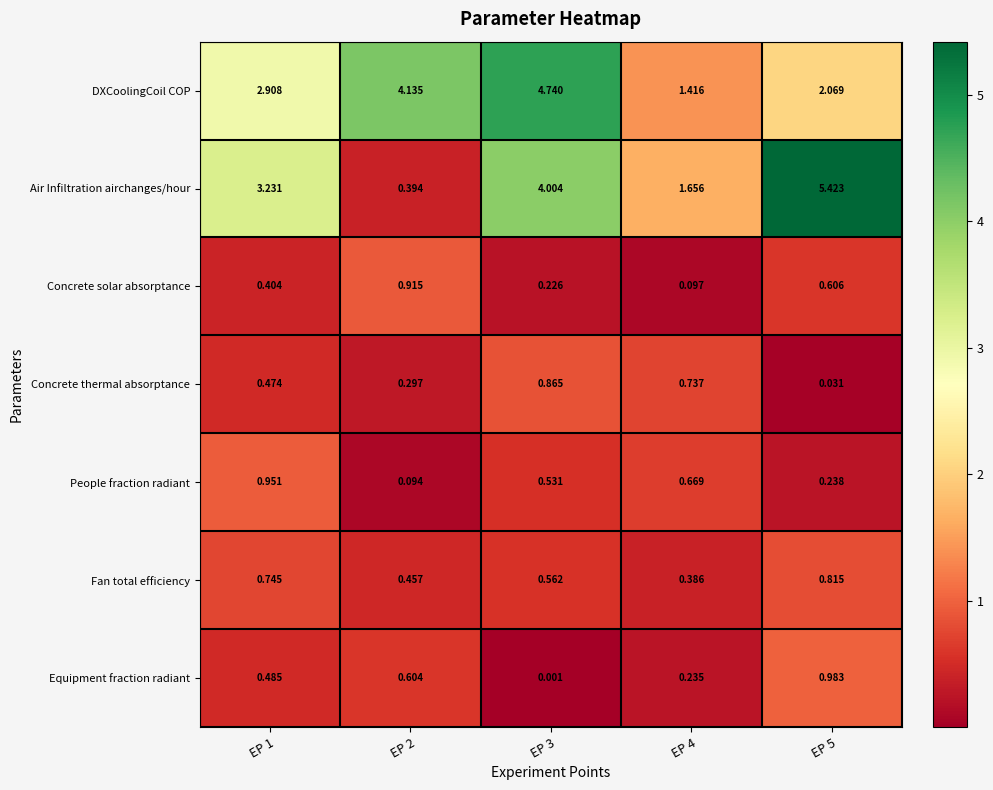

List the series in order of their peak value, lowest first.

Fan total efficiency, Concrete thermal absorptance, Concrete solar absorptance, People fraction radiant, Equipment fraction radiant, DXCoolingCoil COP, Air Infiltration airchanges/hour